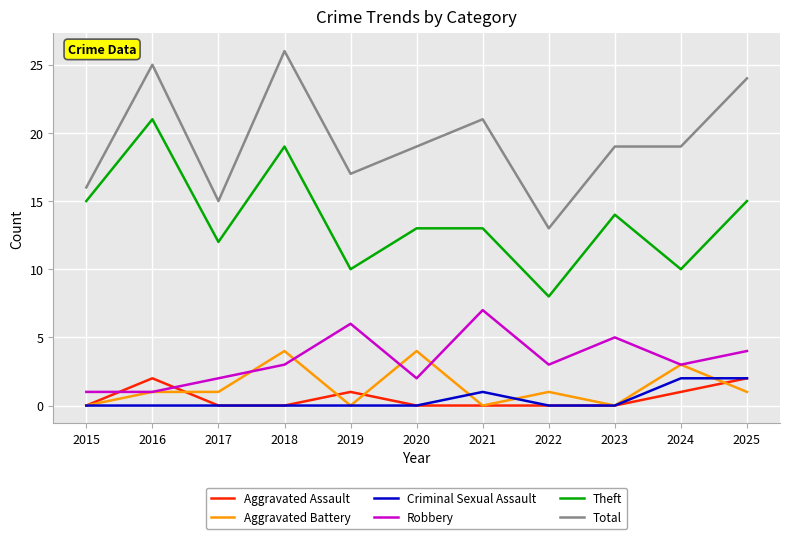

What is the minimum value for Total?

13